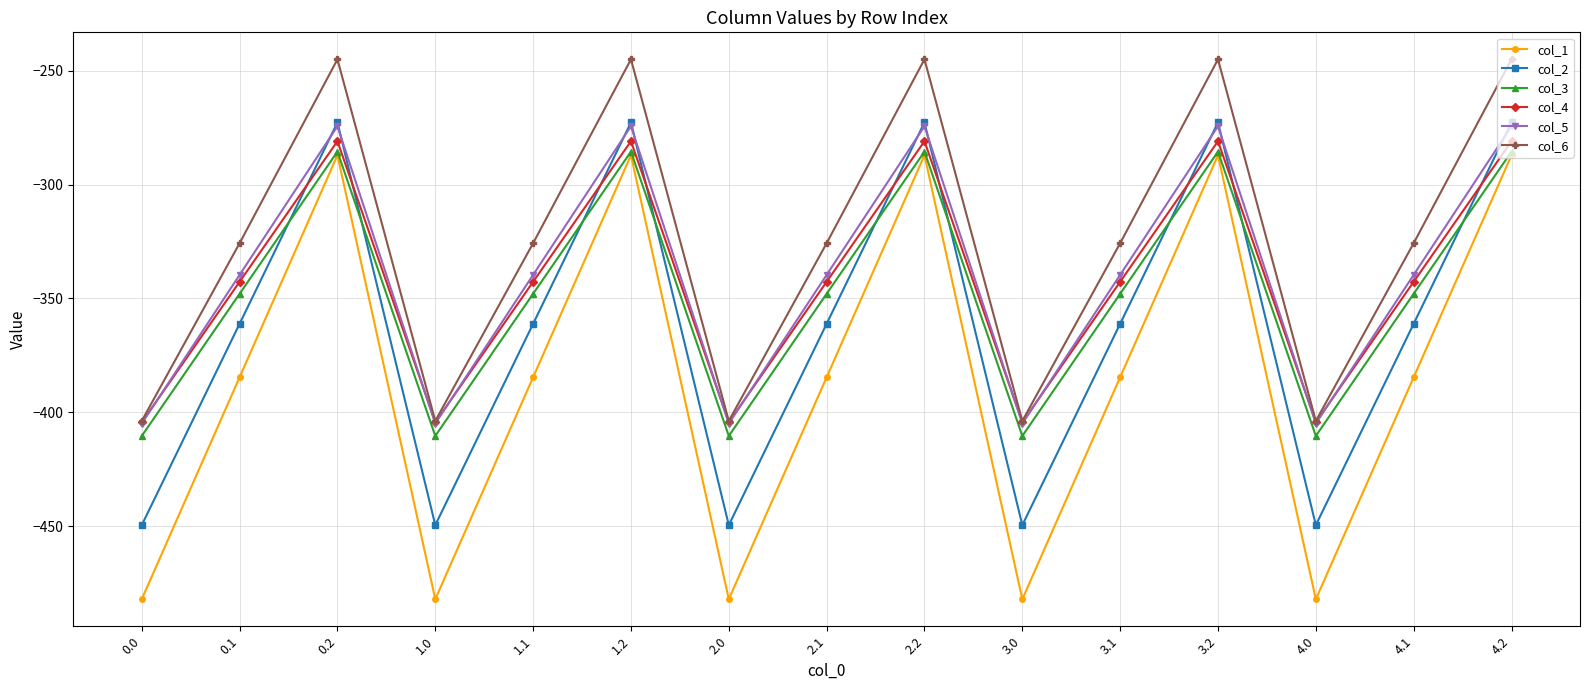

Reading right to left, extract all data points from this chart.

col_1: 4.2=-287.1	4.1=-384.6	4.0=-482.0	3.2=-287.1	3.1=-384.6	3.0=-482.0	2.2=-287.1	2.1=-384.6	2.0=-482.0	1.2=-287.1	1.1=-384.6	1.0=-482.0	0.2=-287.1	0.1=-384.6	0.0=-482.0
col_2: 4.2=-272.7	4.1=-361.1	4.0=-449.5	3.2=-272.7	3.1=-361.1	3.0=-449.5	2.2=-272.7	2.1=-361.1	2.0=-449.5	1.2=-272.7	1.1=-361.1	1.0=-449.5	0.2=-272.7	0.1=-361.1	0.0=-449.5
col_3: 4.2=-285.5	4.1=-347.9	4.0=-410.3	3.2=-285.5	3.1=-347.9	3.0=-410.3	2.2=-285.5	2.1=-347.9	2.0=-410.3	1.2=-285.5	1.1=-347.9	1.0=-410.3	0.2=-285.5	0.1=-347.9	0.0=-410.3
col_4: 4.2=-281.0	4.1=-342.7	4.0=-404.4	3.2=-281.0	3.1=-342.7	3.0=-404.4	2.2=-281.0	2.1=-342.7	2.0=-404.4	1.2=-281.0	1.1=-342.7	1.0=-404.4	0.2=-281.0	0.1=-342.7	0.0=-404.4
col_5: 4.2=-274.4	4.1=-339.6	4.0=-404.9	3.2=-274.4	3.1=-339.6	3.0=-404.9	2.2=-274.4	2.1=-339.6	2.0=-404.9	1.2=-274.4	1.1=-339.6	1.0=-404.9	0.2=-274.4	0.1=-339.6	0.0=-404.9
col_6: 4.2=-245.0	4.1=-325.7	4.0=-403.8	3.2=-245.0	3.1=-325.7	3.0=-403.8	2.2=-245.0	2.1=-325.7	2.0=-403.8	1.2=-245.0	1.1=-325.7	1.0=-403.8	0.2=-245.0	0.1=-325.7	0.0=-403.8